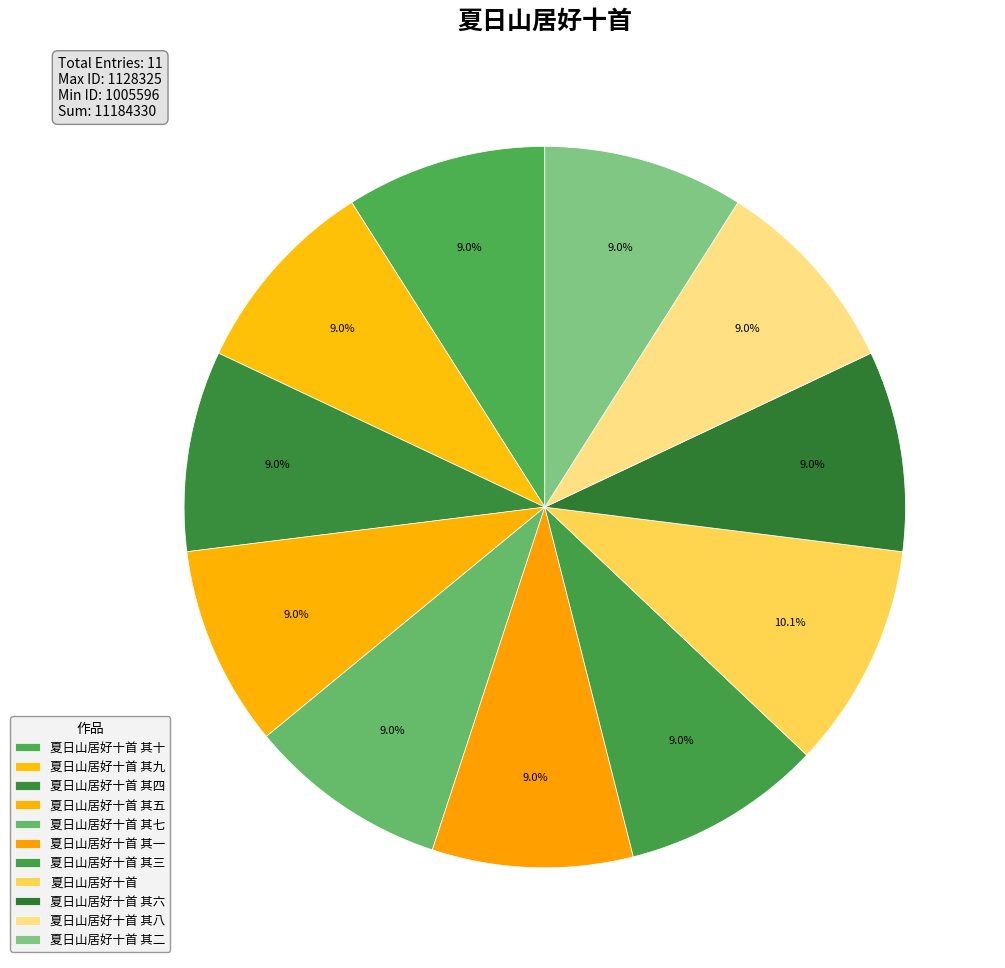

How many slices are in this pie chart?

11